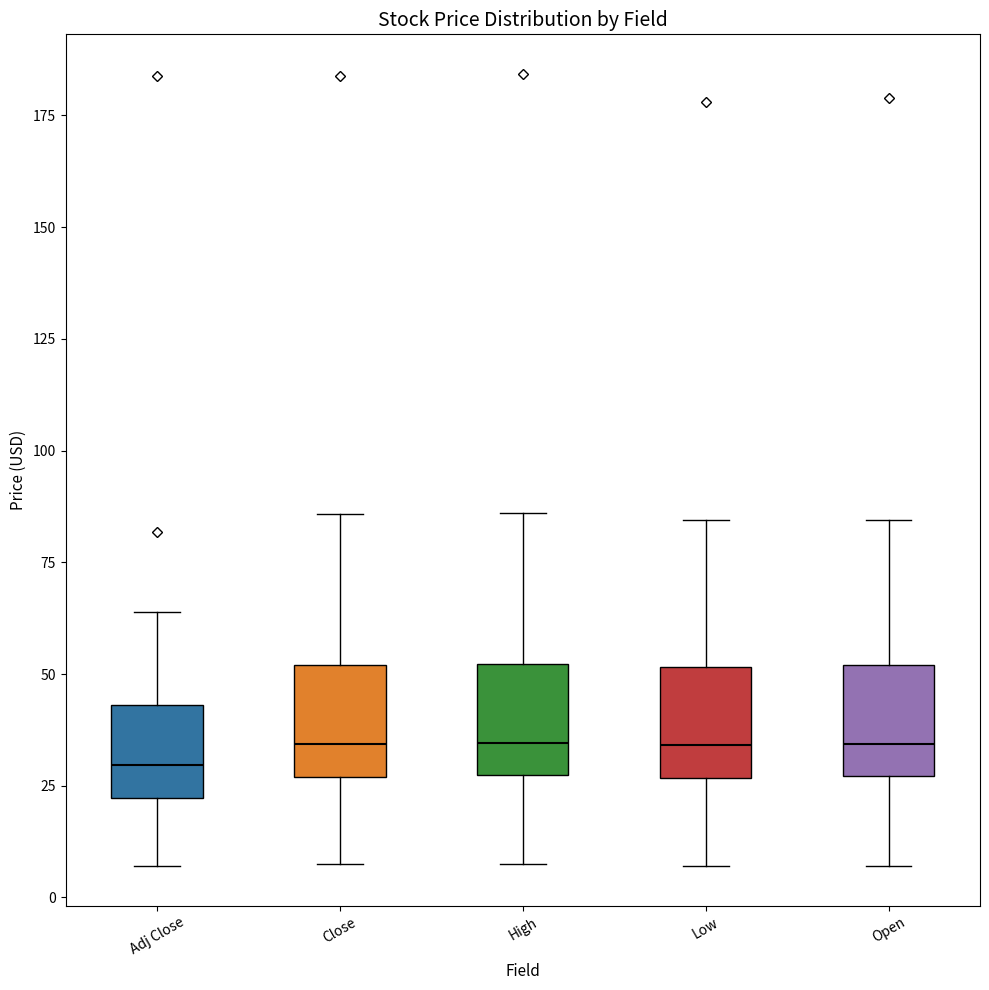

Reading left to right, read every box against the y-axis: the position of its median line, the range the box covers, and the ends of its whiskers. The values are not printed on the chart, so give them approximately, as read against the axis.

Adj Close: median 30, box 20 to 45, whiskers 5 to 65
Close: median 35, box 25 to 50, whiskers 5 to 85
High: median 35, box 25 to 50, whiskers 5 to 85
Low: median 35, box 25 to 50, whiskers 5 to 85
Open: median 35, box 25 to 50, whiskers 5 to 85